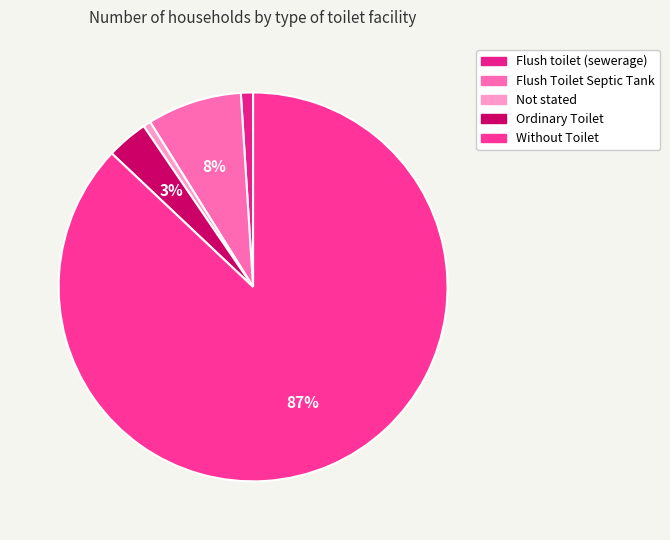

To the nearest percent, what is the average slice percentage?

20%